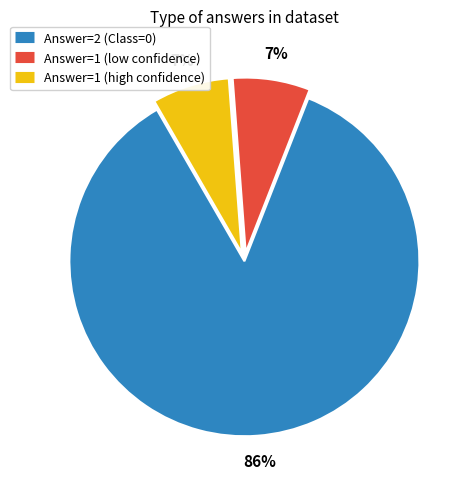

To the nearest percent, what is the average slice percentage?

33%